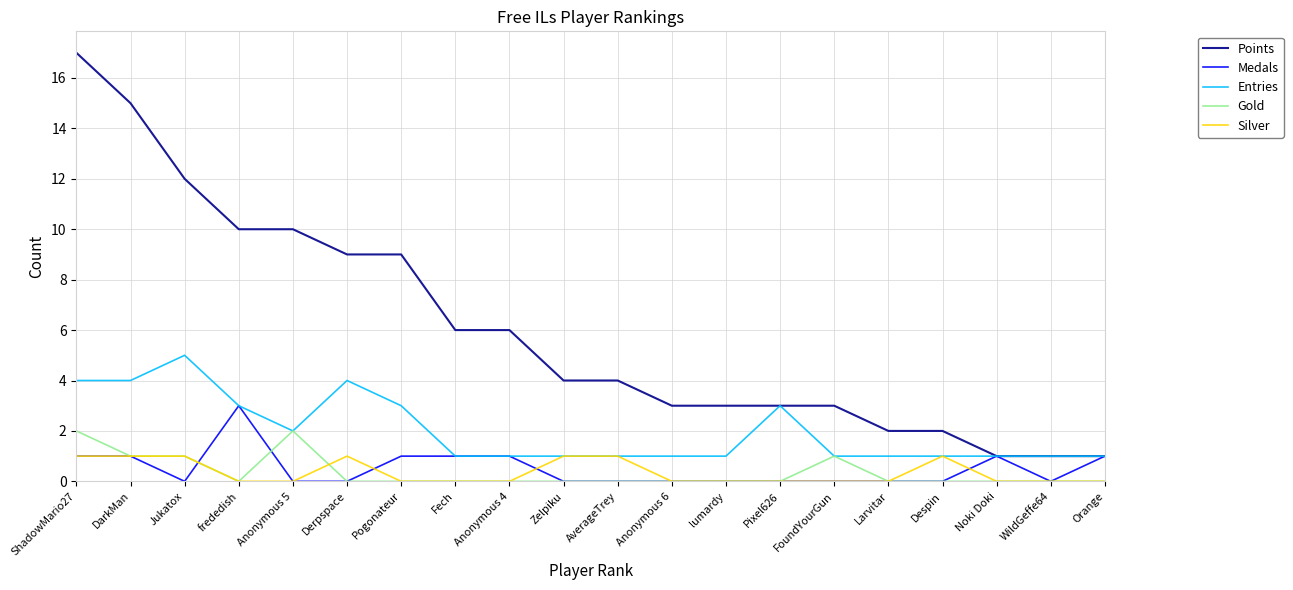

Reading left to right, what are all the values shown in this chart?

Points: ShadowMario27=17	DarkMan=15	Jukatox=12	frededish=10	Anonymous 5=10	Derpspace=9	Pogonateur=9	Fech=6	Anonymous 4=6	Zelpiku=4	AverageTrey=4	Anonymous 6=3	lumardy=3	Pixel626=3	FoundYourGun=3	Larvitar=2	Despin=2	Noki Doki=1	WildGeffe64=1	Orange=1
Medals: ShadowMario27=1	DarkMan=1	Jukatox=0	frededish=3	Anonymous 5=0	Derpspace=0	Pogonateur=1	Fech=1	Anonymous 4=1	Zelpiku=0	AverageTrey=0	Anonymous 6=0	lumardy=0	Pixel626=0	FoundYourGun=0	Larvitar=0	Despin=0	Noki Doki=1	WildGeffe64=0	Orange=1
Entries: ShadowMario27=4	DarkMan=4	Jukatox=5	frededish=3	Anonymous 5=2	Derpspace=4	Pogonateur=3	Fech=1	Anonymous 4=1	Zelpiku=1	AverageTrey=1	Anonymous 6=1	lumardy=1	Pixel626=3	FoundYourGun=1	Larvitar=1	Despin=1	Noki Doki=1	WildGeffe64=1	Orange=1
Gold: ShadowMario27=2	DarkMan=1	Jukatox=1	frededish=0	Anonymous 5=2	Derpspace=0	Pogonateur=0	Fech=0	Anonymous 4=0	Zelpiku=0	AverageTrey=0	Anonymous 6=0	lumardy=0	Pixel626=0	FoundYourGun=1	Larvitar=0	Despin=0	Noki Doki=0	WildGeffe64=0	Orange=0
Silver: ShadowMario27=1	DarkMan=1	Jukatox=1	frededish=0	Anonymous 5=0	Derpspace=1	Pogonateur=0	Fech=0	Anonymous 4=0	Zelpiku=1	AverageTrey=1	Anonymous 6=0	lumardy=0	Pixel626=0	FoundYourGun=0	Larvitar=0	Despin=1	Noki Doki=0	WildGeffe64=0	Orange=0